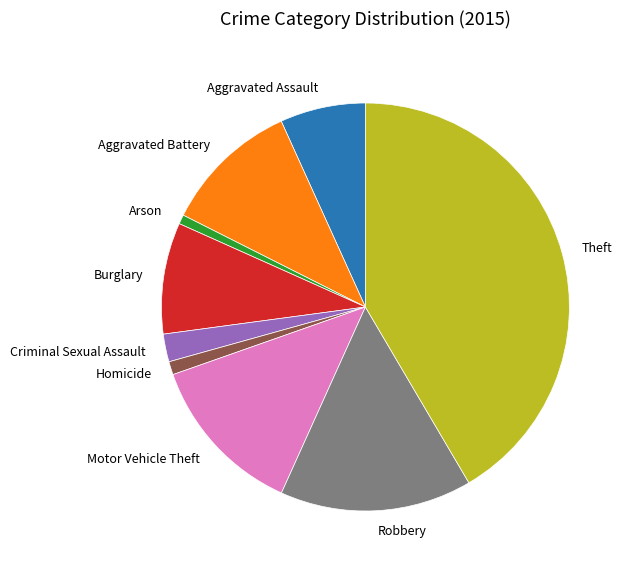

Which slice is the largest?

Theft